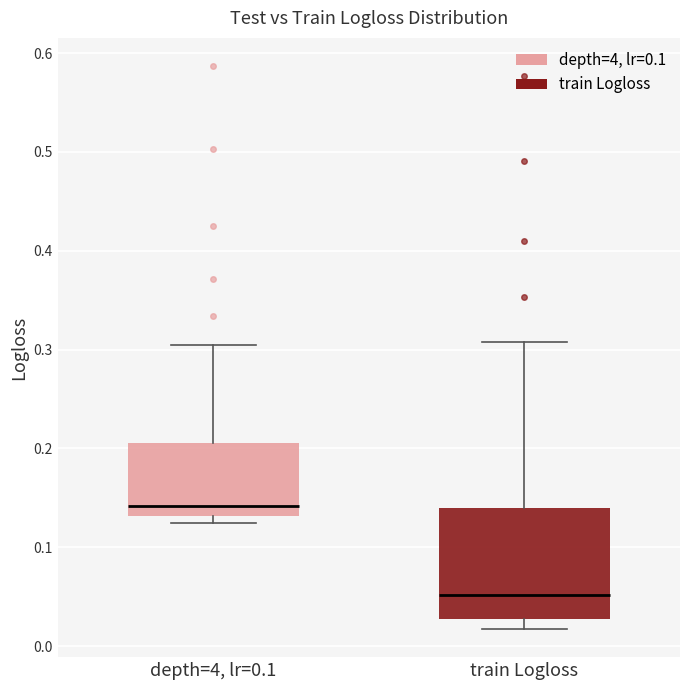

Reading left to right, read every box against the y-axis: the position of its median line, the range the box covers, and the ends of its whiskers. The values are not printed on the chart, so give them approximately, as read against the axis.

depth=4, lr=0.1: median 0.14, box 0.13 to 0.21, whiskers 0.13 (just below the box's lower edge) to 0.30
train Logloss: median 0.05, box 0.03 to 0.14, whiskers 0.02 to 0.31